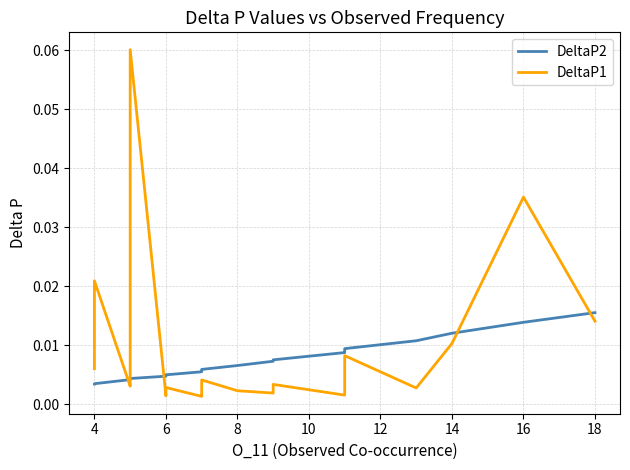

True or false: DeltaP2 has a value of 0.0 at 21.

False